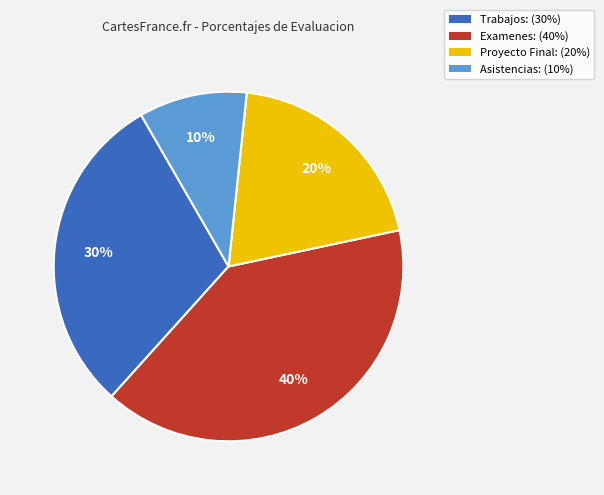

Approximately how many times larger is the value at Trabajos: compared to Proyecto Final:?

1.5